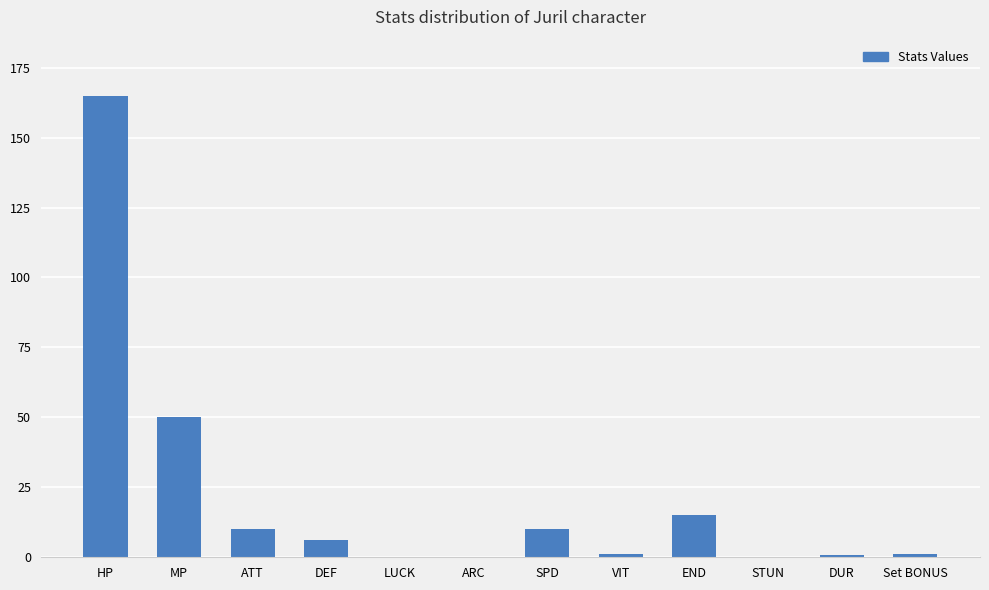

Are the bars horizontal?

No